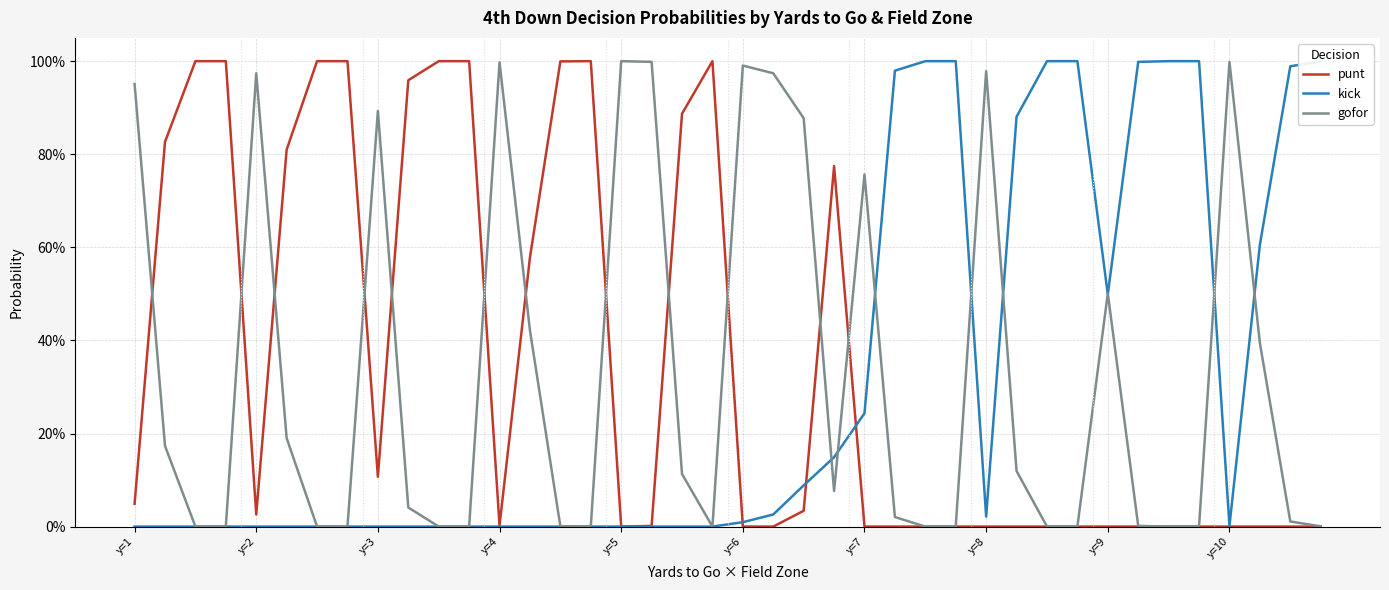

Is this an area chart (filled region under the line)?

No